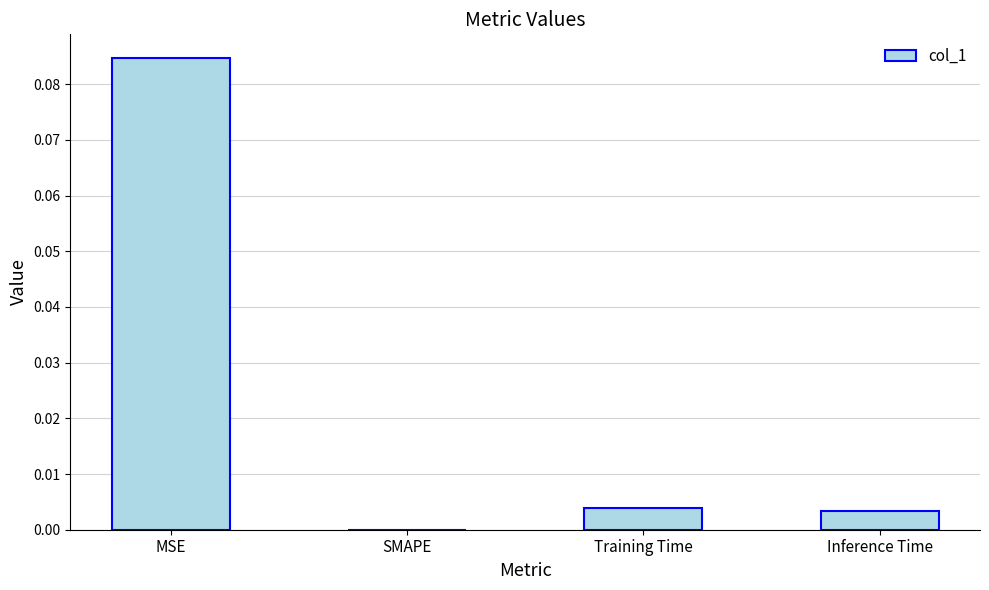

The chart shows a value of 0.0 at Inference Time. True or false?

True